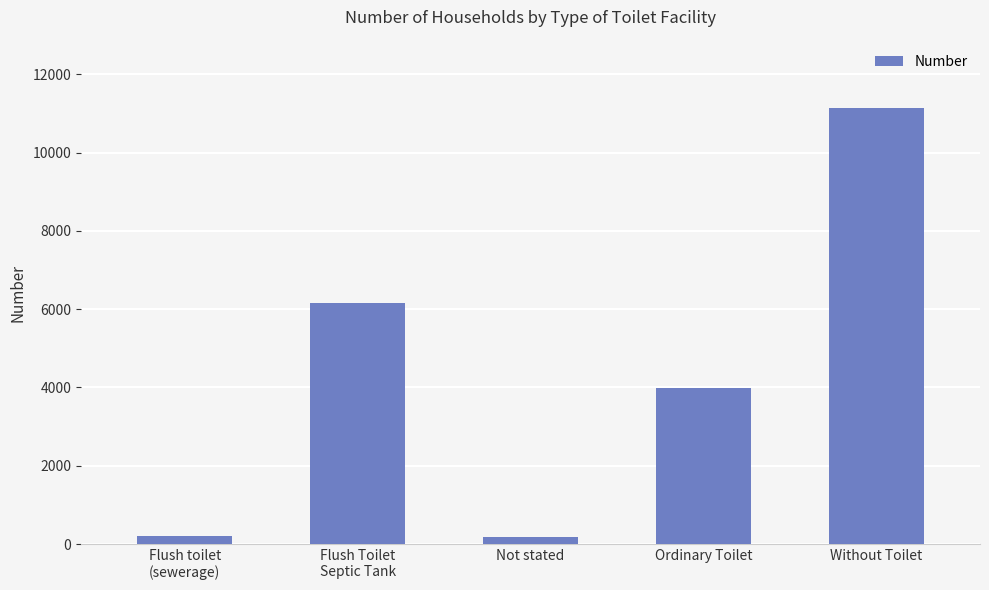

What is the sum of all values?

21670